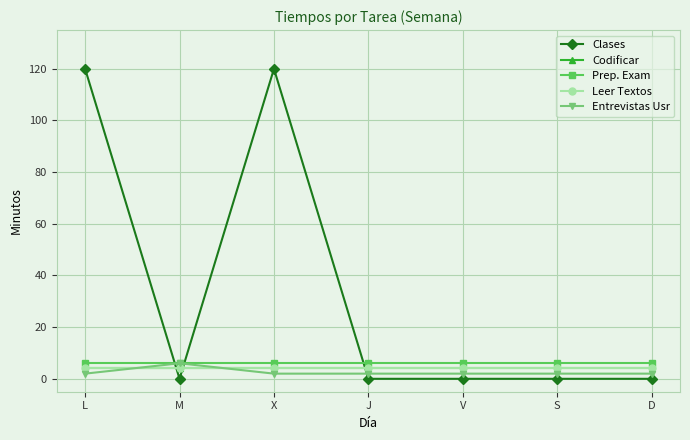

True or false: Codificar and Clases cross at least once.

True